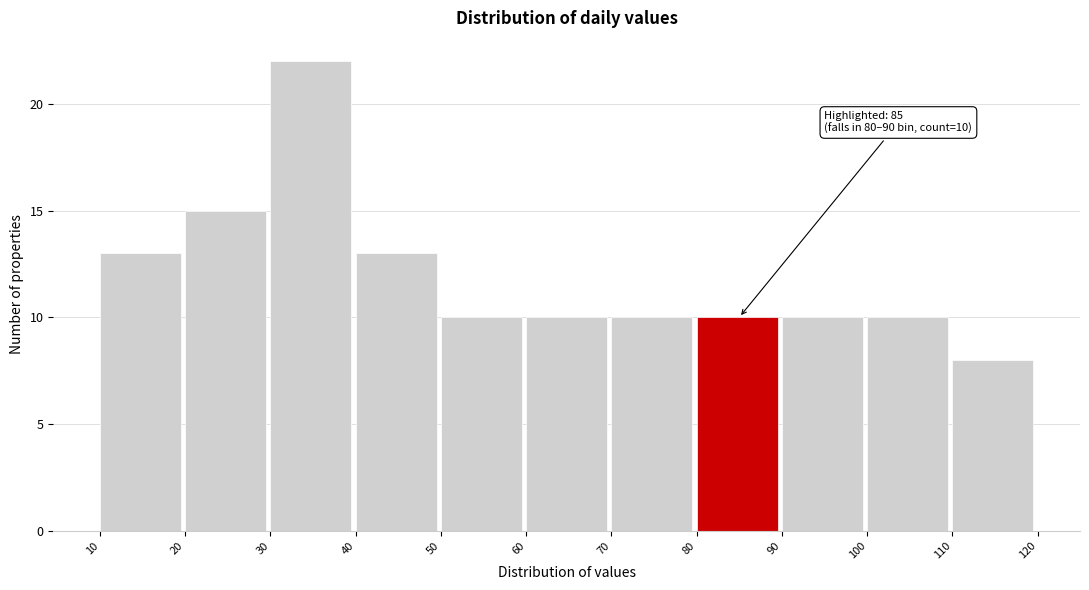

Which range on the x-axis has the tallest bar?

30 to 40